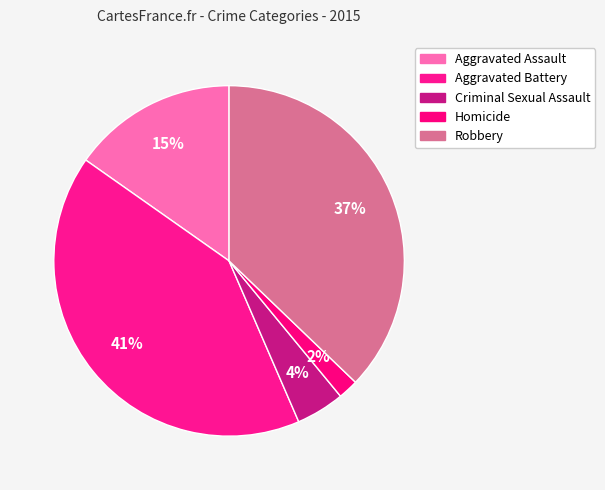

True or false: Homicide accounts for 2% of the total.

True